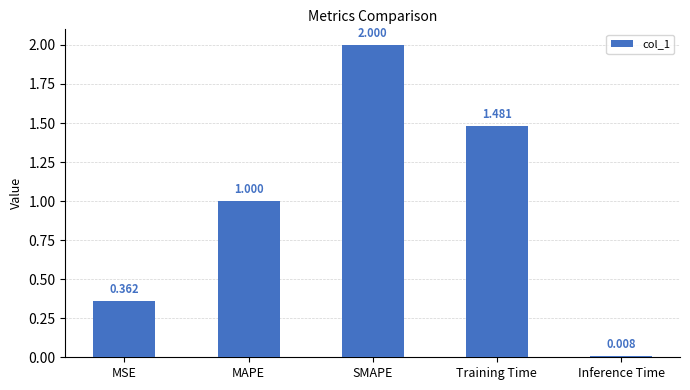

Where is the data nearest to the value 1?

MAPE